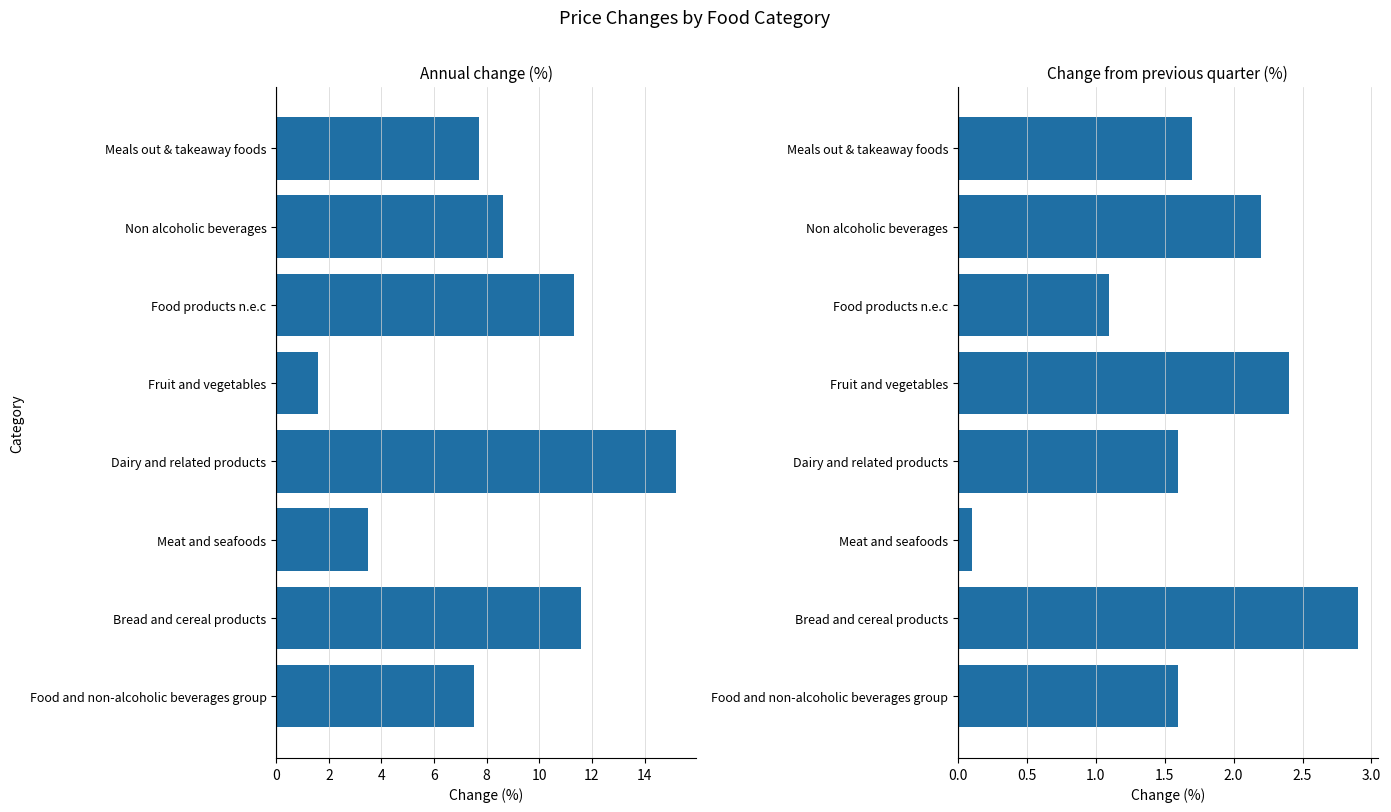

Does the chart contain any negative values?

No